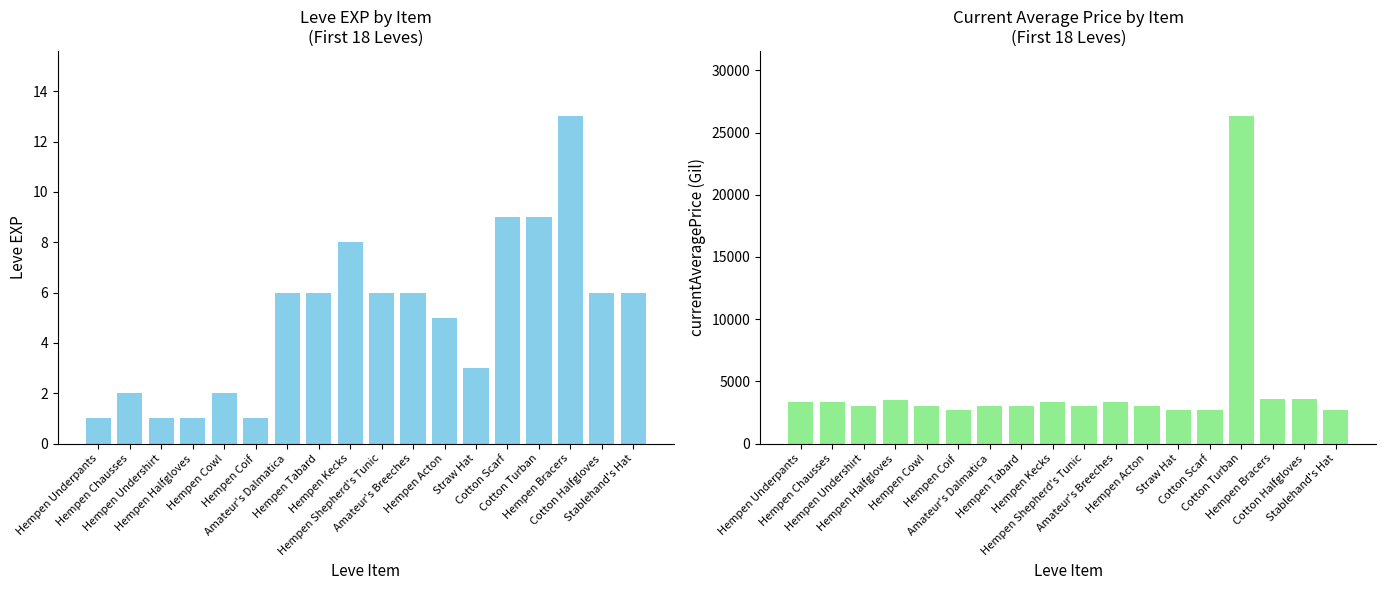

What is the difference between the maximum and minimum values in the Leve EXP series?

12